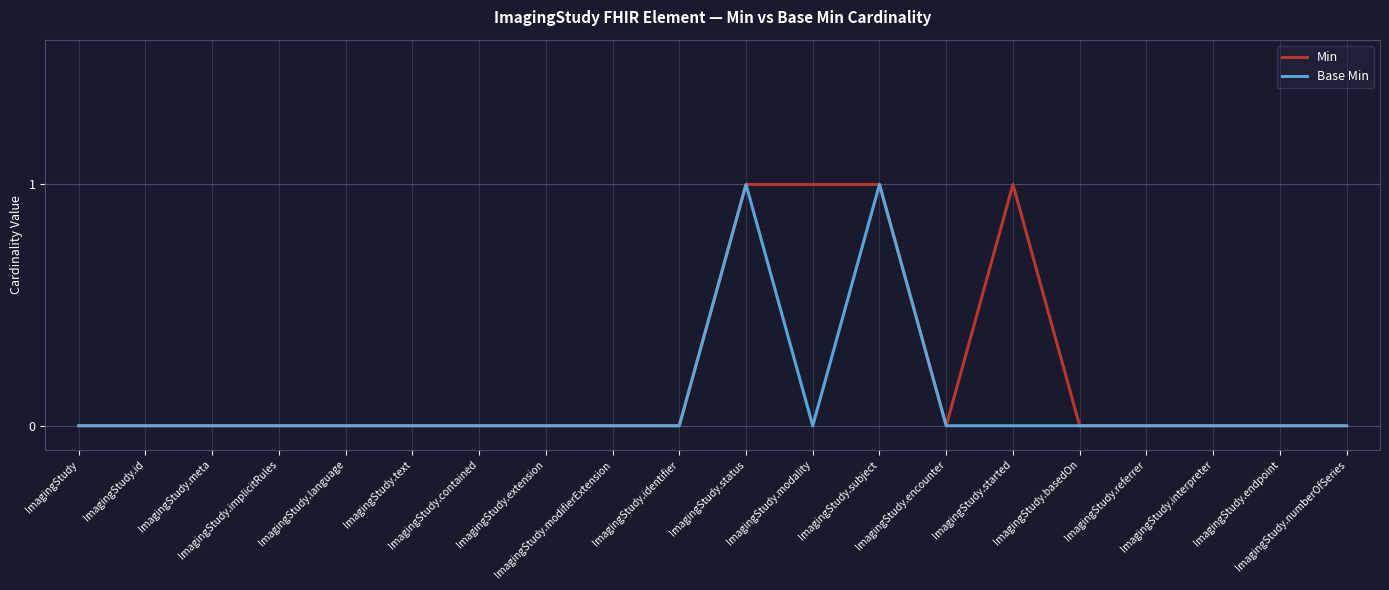

Rank the series by their average value, from lowest to highest.

Base Min, Min